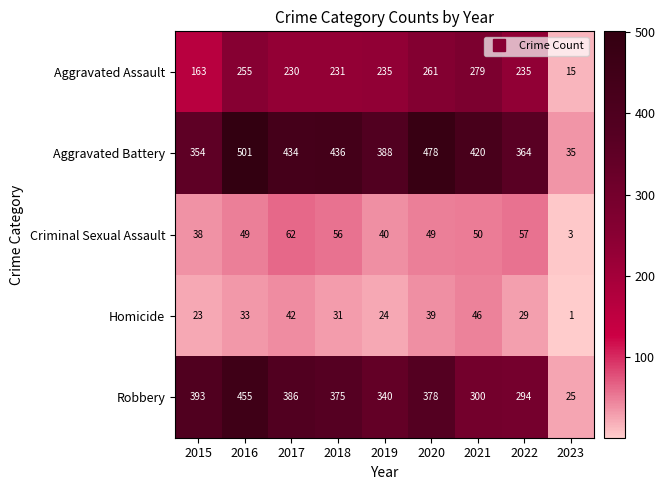

Which series has the largest range (max minus min)?

Aggravated Battery